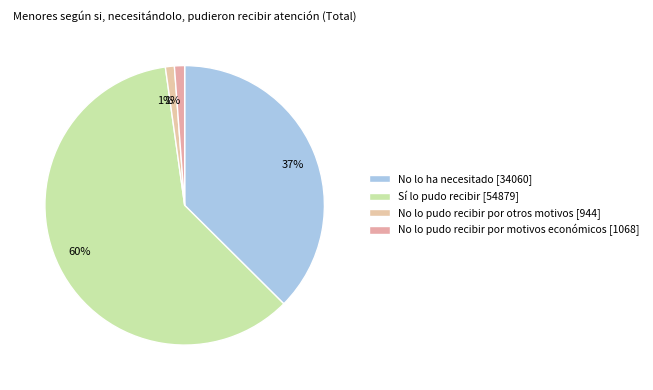

How many segments does this pie chart have?

4